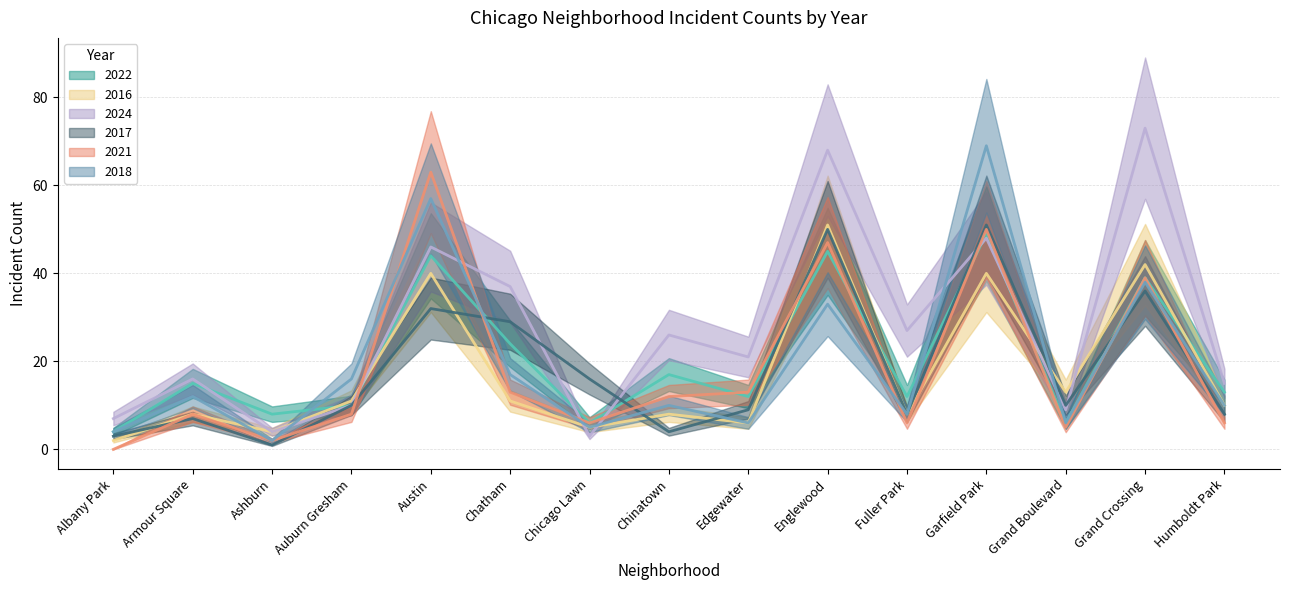

Between which two adjacent categories do 2024 and 2022 first intersect?

Armour Square and Ashburn